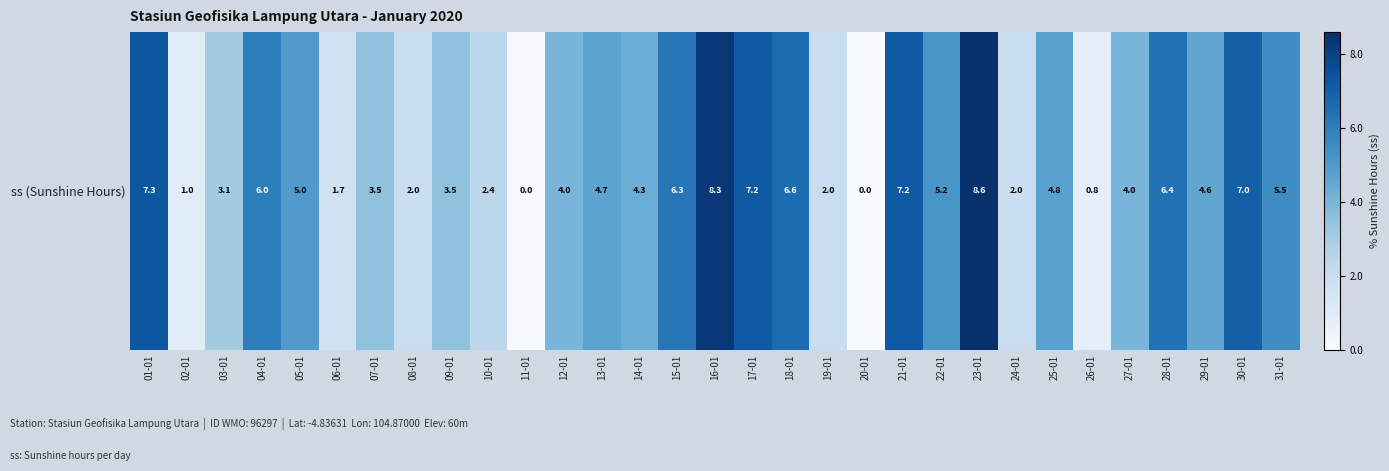

Where is the data nearest to the value 4?

12-01